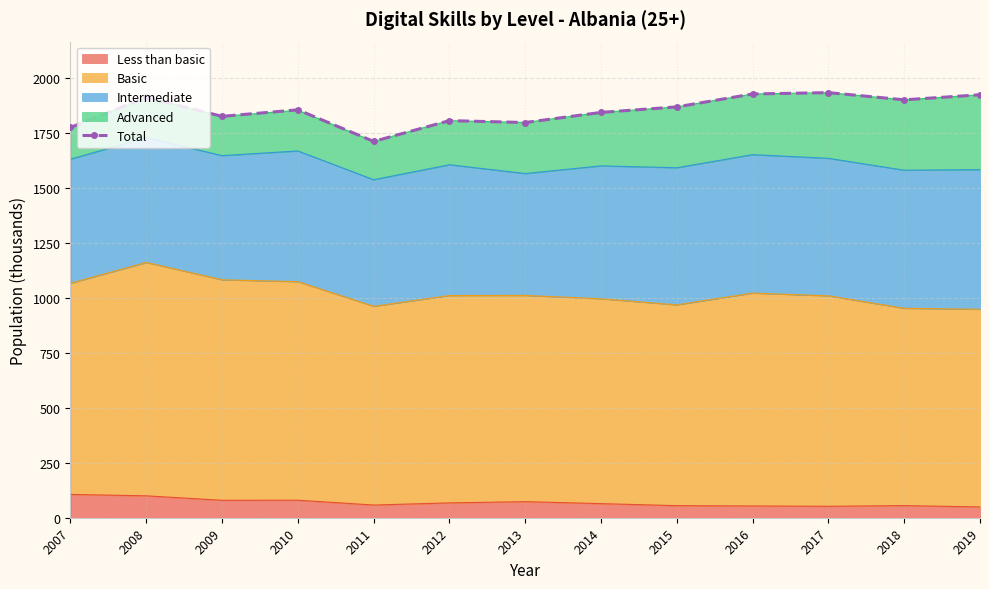

Does the chart have visible grid lines?

Yes